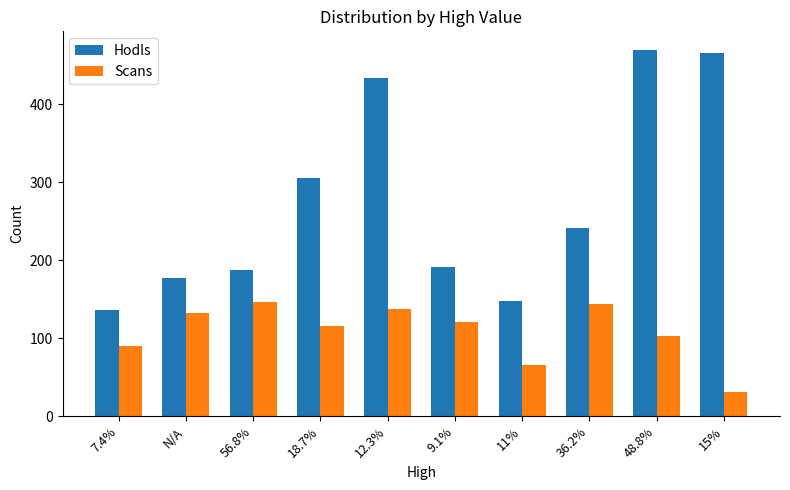

What is the smallest value displayed?

31